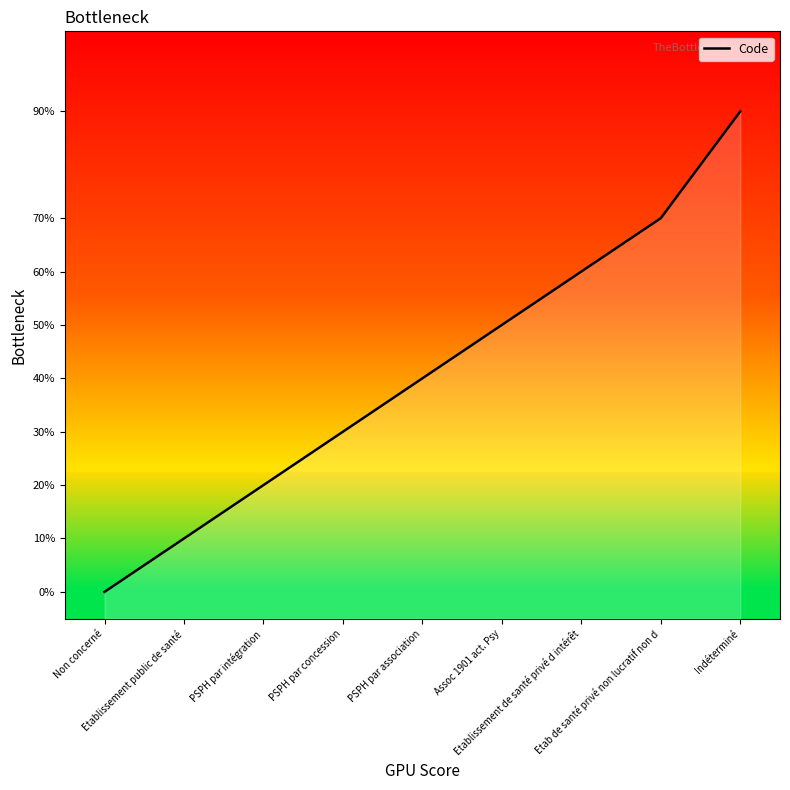

Count the values in the range 2 to 6.

5